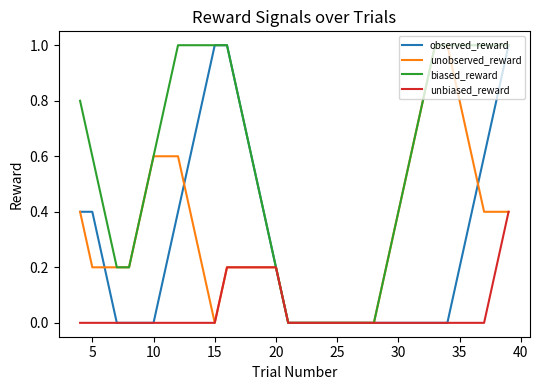

What is the maximum value for observed_reward?

1.0